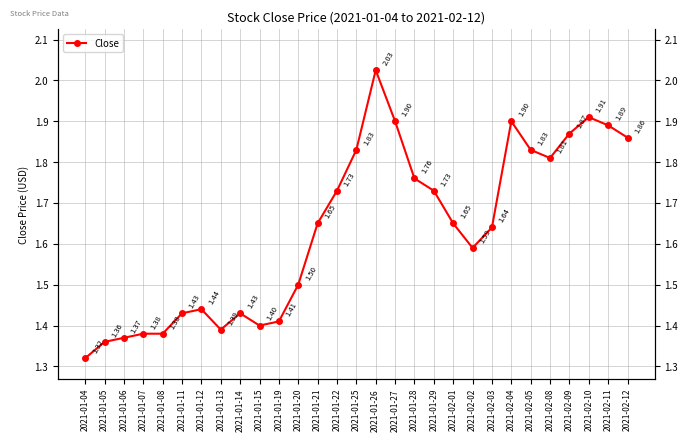

Reading right to left, what are all the values shown in this chart?

2021-02-12=1.9	2021-02-11=1.9	2021-02-10=1.9	2021-02-09=1.9	2021-02-08=1.8	2021-02-05=1.8	2021-02-04=1.9	2021-02-03=1.6	2021-02-02=1.6	2021-02-01=1.6	2021-01-29=1.7	2021-01-28=1.8	2021-01-27=1.9	2021-01-26=2.0	2021-01-25=1.8	2021-01-22=1.7	2021-01-21=1.6	2021-01-20=1.5	2021-01-19=1.4	2021-01-15=1.4	2021-01-14=1.4	2021-01-13=1.4	2021-01-12=1.4	2021-01-11=1.4	2021-01-08=1.4	2021-01-07=1.4	2021-01-06=1.4	2021-01-05=1.4	2021-01-04=1.3